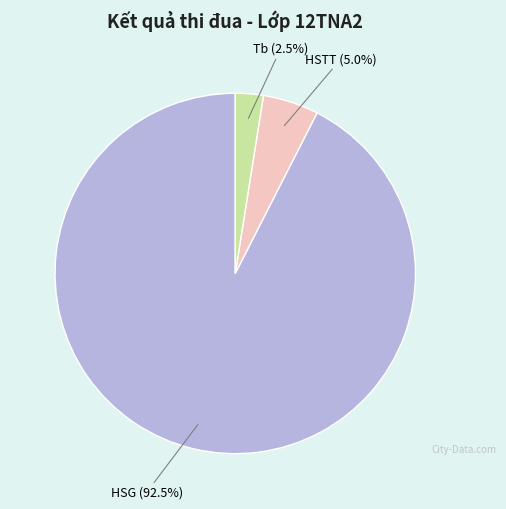

Count the number of slices in the pie.

3